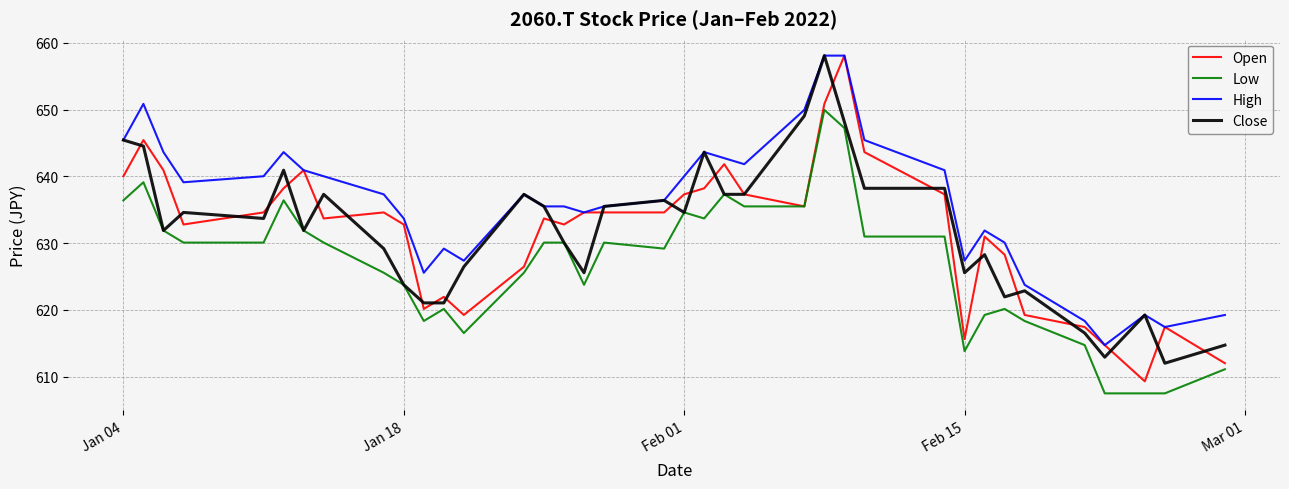

Reading left to right, extract all data points from this chart.

Open: 640.0	645.4	640.9	632.8	634.6	638.2	640.9	633.7	634.6	632.8	620.1	621.9	619.2	626.5	633.7	632.8	634.6	634.6	634.6	637.3	638.2	641.8	637.3	635.5	650.9	658.1	643.6	637.3	615.6	631.0	628.3	619.2	617.4	614.7	609.3	617.4	612.0
Low: 636.4	639.1	631.9	630.1	630.1	636.4	631.9	630.1	625.6	623.7	618.3	620.1	616.5	625.6	630.1	630.1	623.7	630.1	629.2	634.6	633.7	637.3	635.5	635.5	650.0	647.2	631.0	631.0	613.8	619.2	620.1	618.3	614.7	607.5	607.5	607.5	611.1
High: 645.4	650.9	643.6	639.1	640.0	643.6	640.9	640.0	637.3	633.7	625.6	629.2	627.4	637.3	635.5	635.5	634.6	635.5	636.4	640.0	643.6	642.7	641.8	650.0	658.1	658.1	645.4	640.9	627.4	631.9	630.1	623.7	618.3	614.7	619.2	617.4	619.2
Close: 645.4	644.5	631.9	634.6	633.7	640.9	631.9	637.3	629.2	623.7	621.0	621.0	626.5	637.3	635.5	630.1	625.6	635.5	636.4	634.6	643.6	637.3	637.3	649.1	658.1	648.2	638.2	638.2	625.6	628.3	621.9	622.8	616.5	612.9	619.2	612.0	614.7